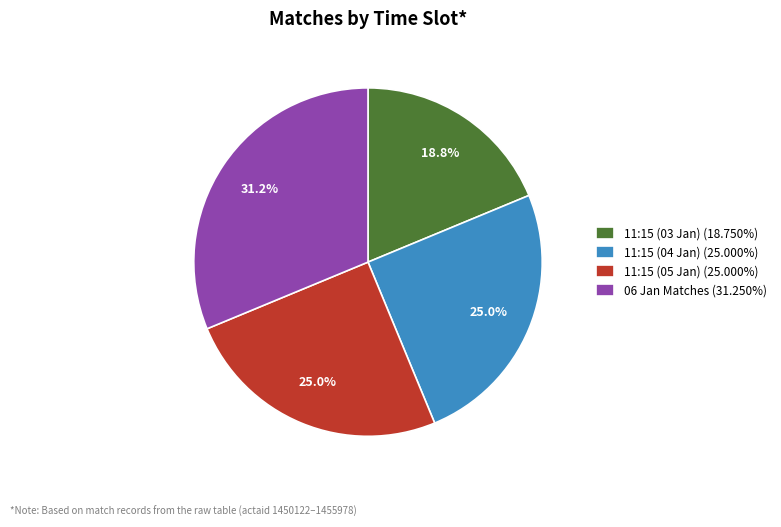

What is the ratio of the value at 11:15 (05 Jan) (25.000%) to the value at 11:15 (04 Jan) (25.000%)?

1.0